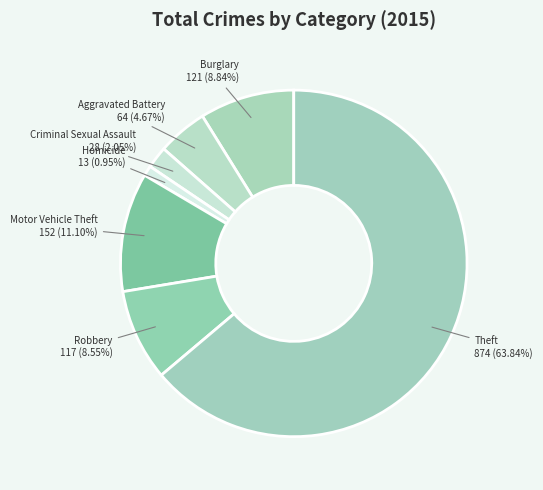

Count the number of slices in the pie.

7